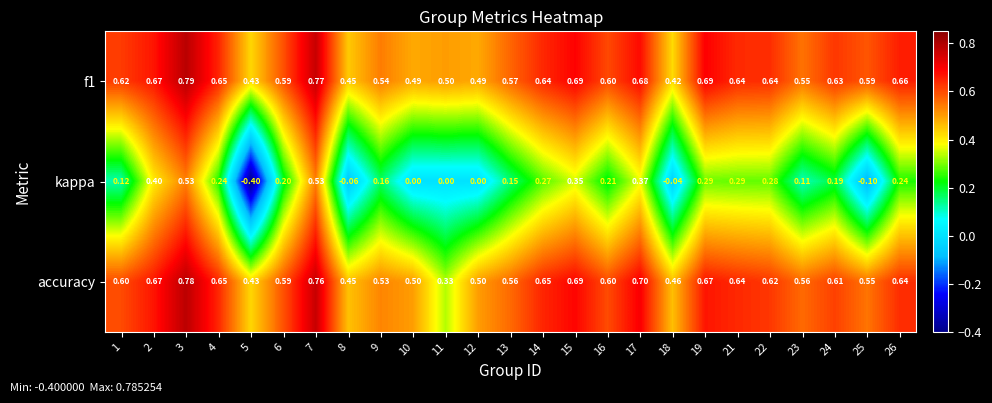

Is the value of f1 at 5 greater than the value of accuracy at 18?

No